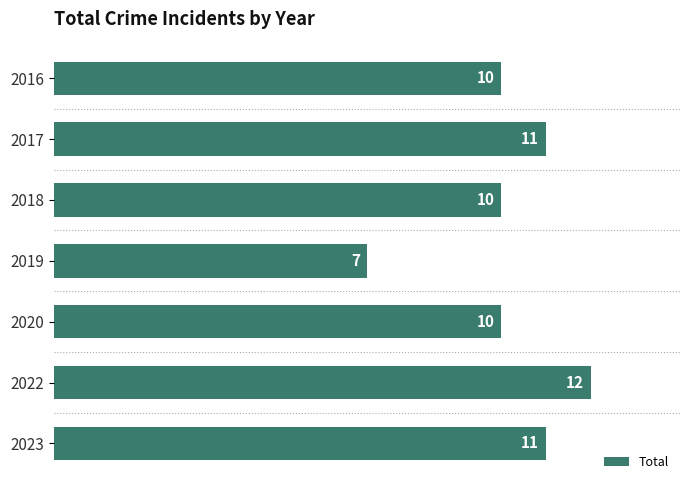

Between 2019 and 2016, which is larger?

2016